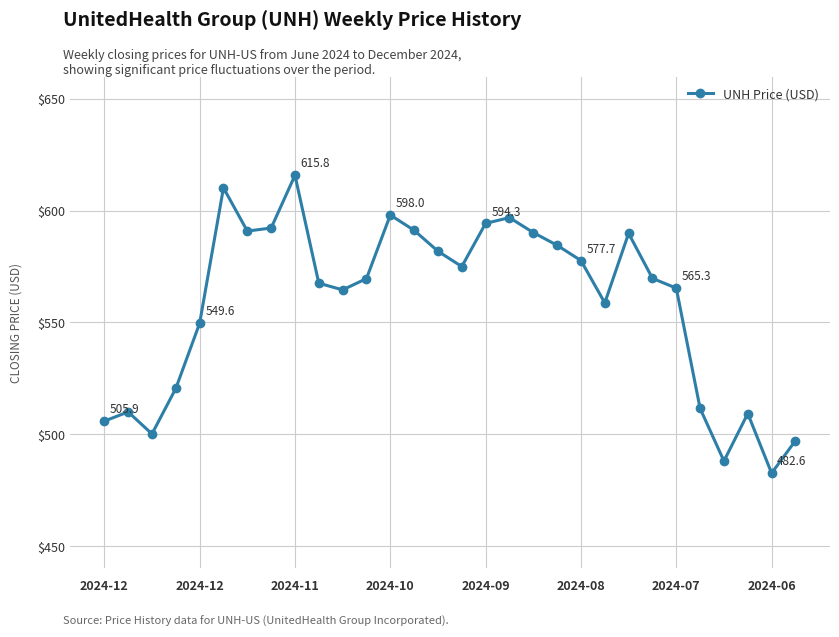

What is the difference between the maximum and minimum values?

133.2